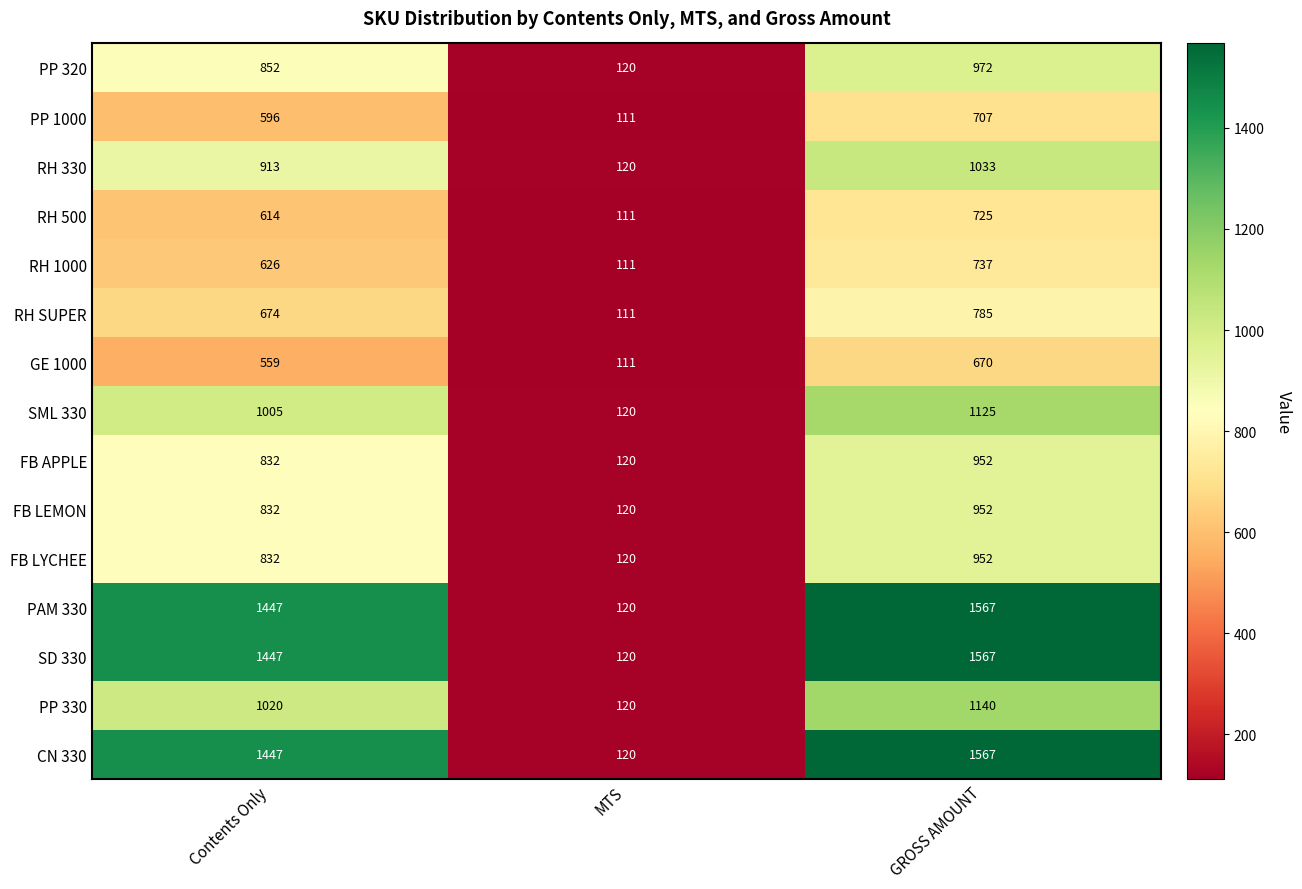

What is the difference between the highest and lowest values at GROSS AMOUNT?

897